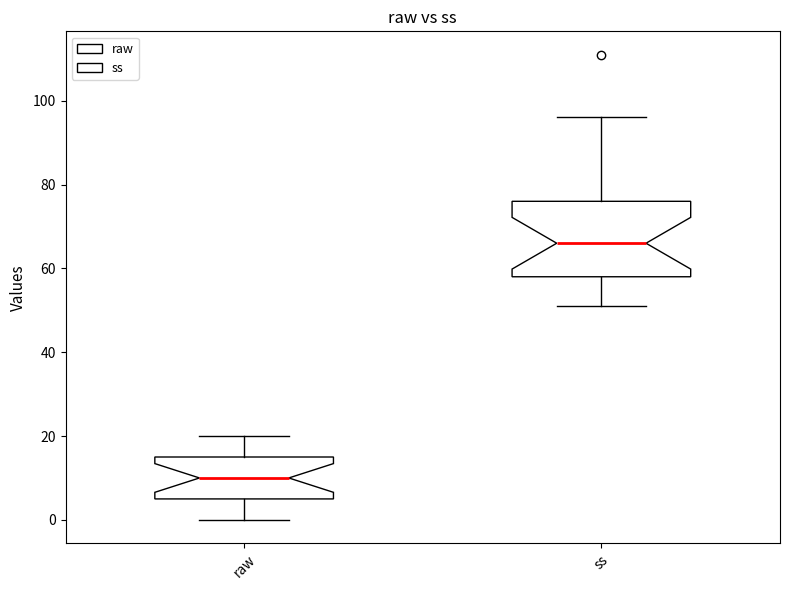

Reading left to right, read every box against the y-axis: the position of its median line, the range the box covers, and the ends of its whiskers. The values are not printed on the chart, so give them approximately, as read against the axis.

raw: median 10, box 6 to 16, whiskers 0 to 20
ss: median 66, box 58 to 76, whiskers 52 to 96